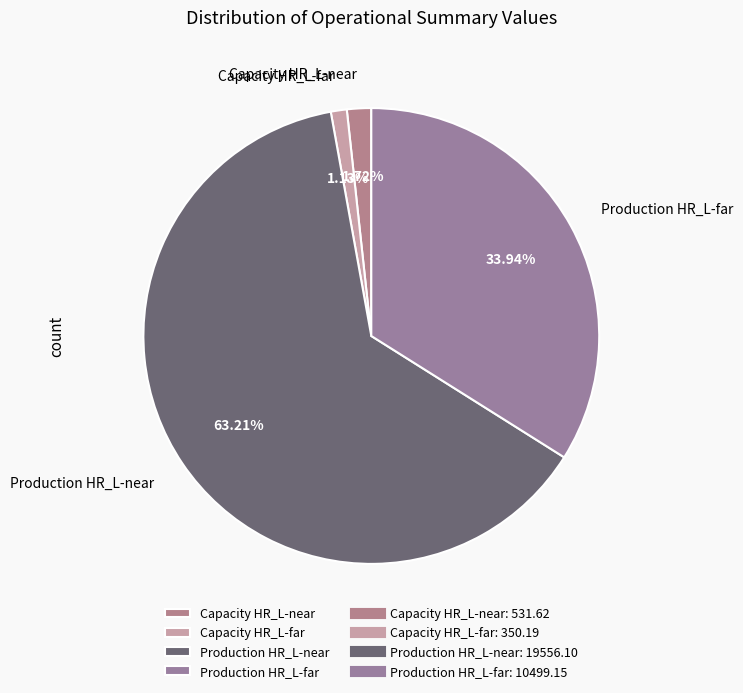

Rank the categories by value from highest to lowest.

Production HR_L-near, Production HR_L-far, Capacity HR_L-near, Capacity HR_L-far